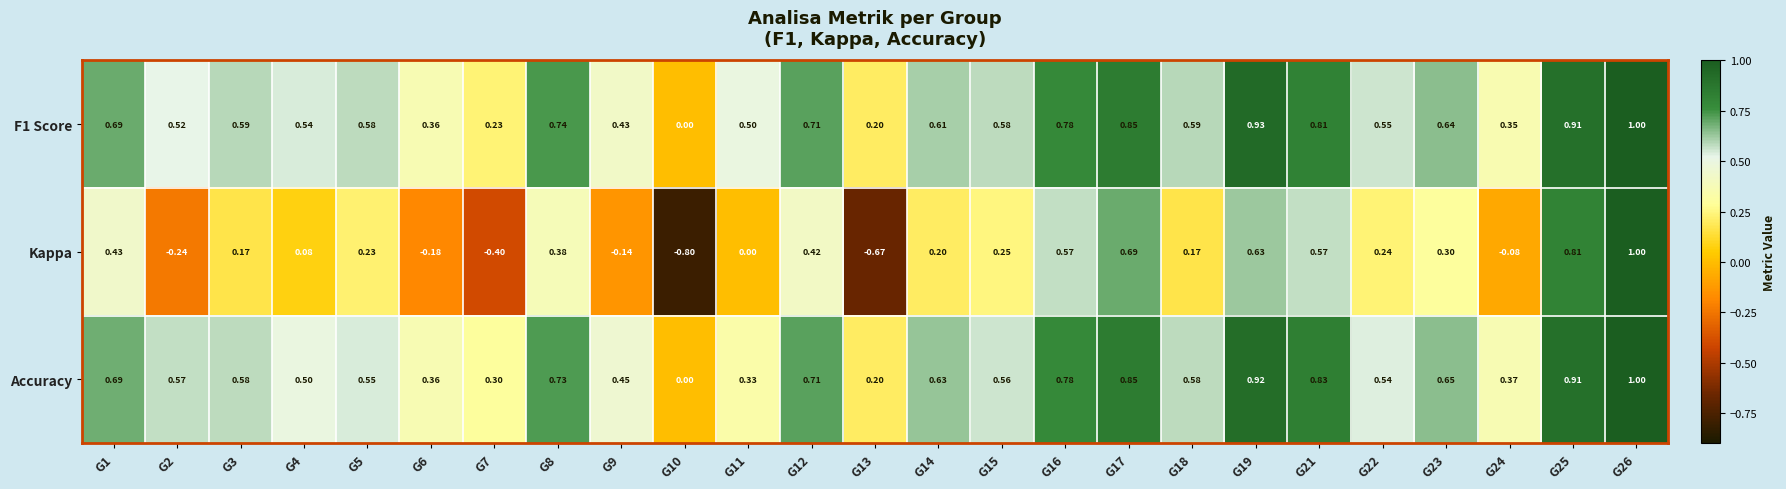

Which series has the widest spread of values?

Kappa